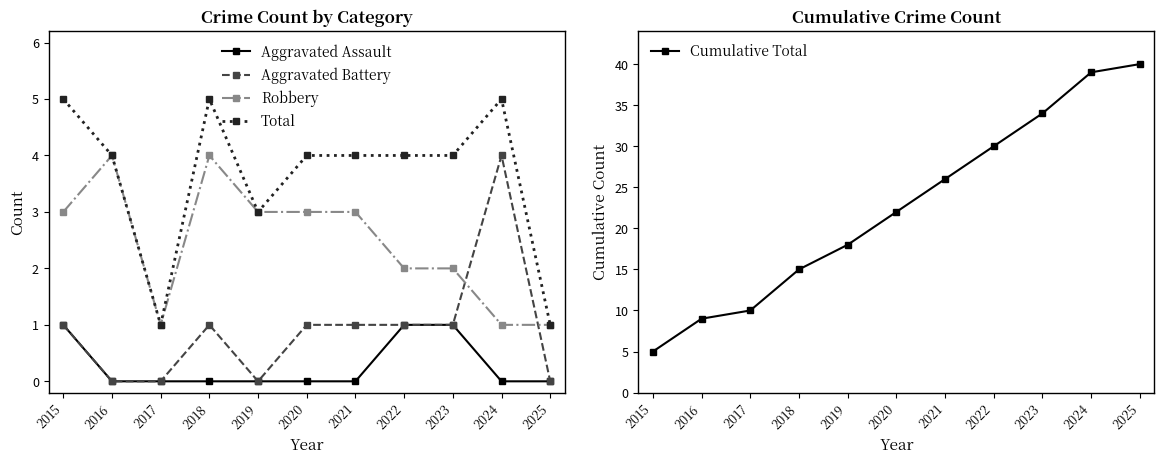

What is the total value across all series at 2024?

49